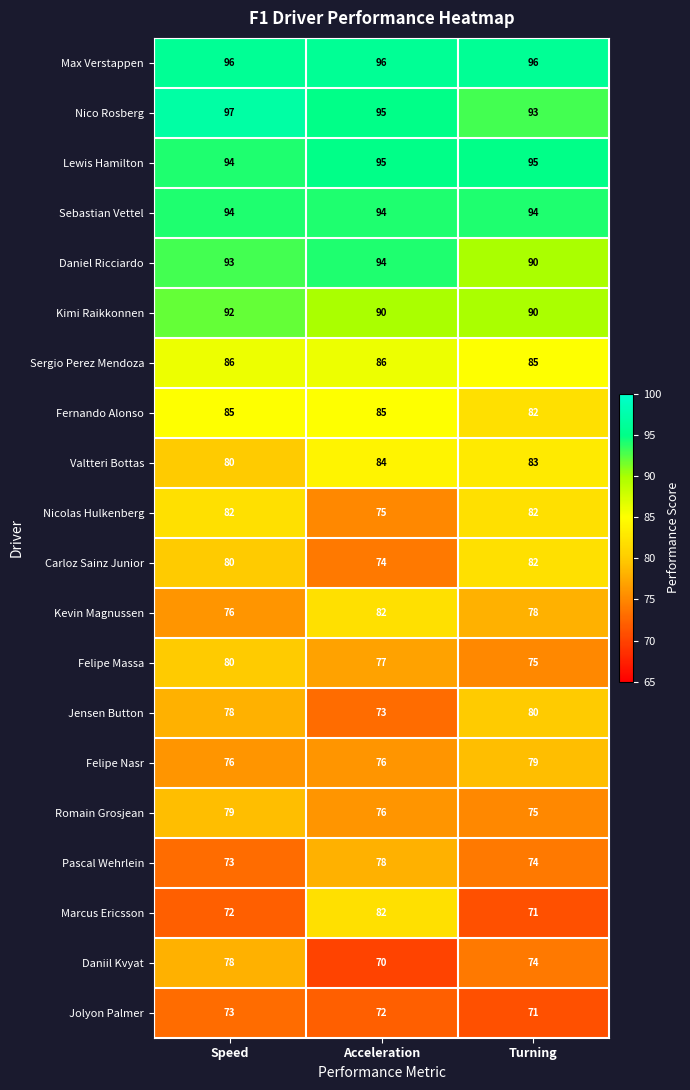

What is the approximate value of Daniel Ricciardo at Turning?

90